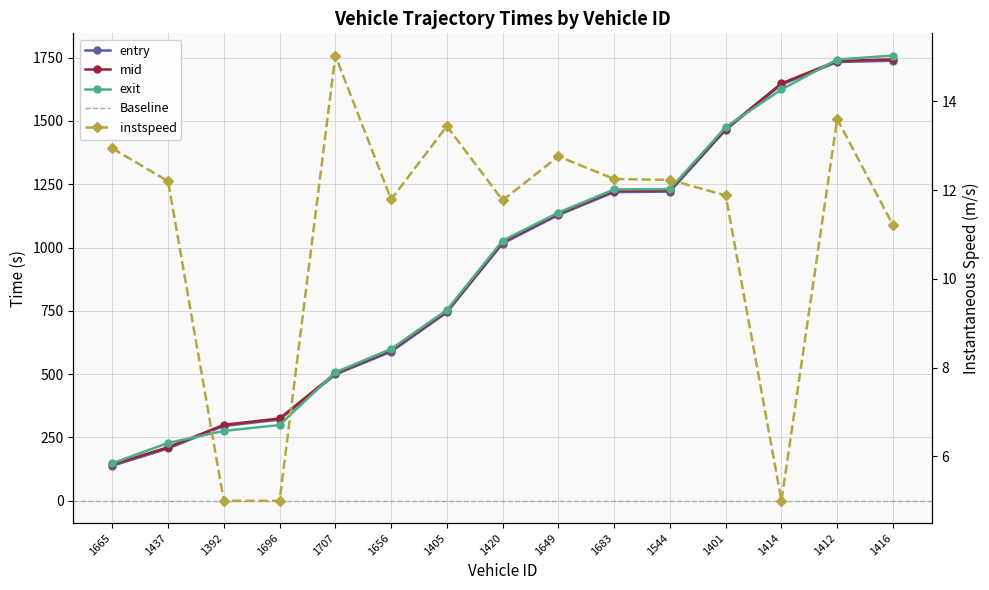

At how many categories does at least one series exceed 1726?

2